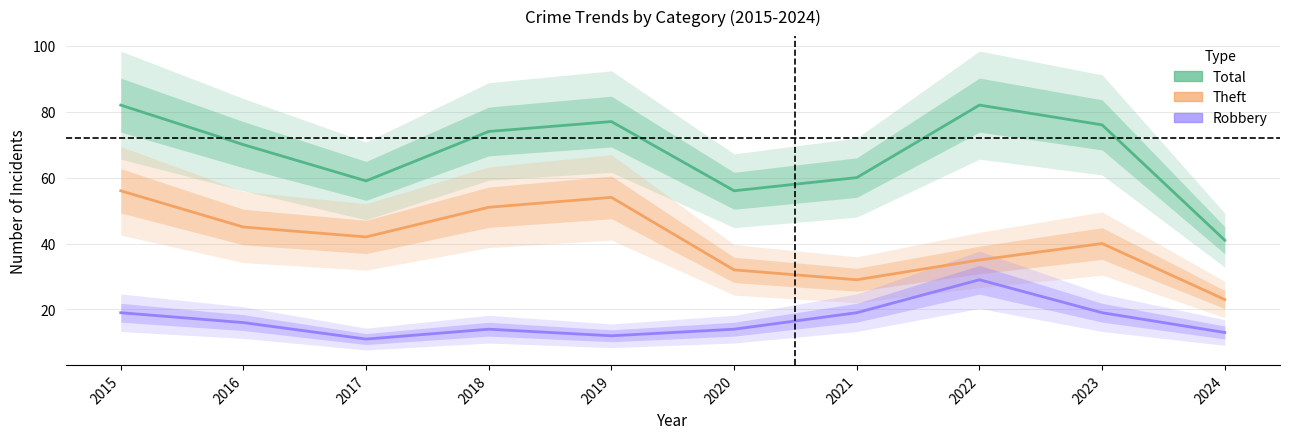

Reading right to left, what are all the values shown in this chart?

Total: 2024=41	2023=76	2022=82	2021=60	2020=56	2019=77	2018=74	2017=59	2016=70	2015=82
Theft: 2024=23	2023=40	2022=35	2021=29	2020=32	2019=54	2018=51	2017=42	2016=45	2015=56
Robbery: 2024=13	2023=19	2022=29	2021=19	2020=14	2019=12	2018=14	2017=11	2016=16	2015=19